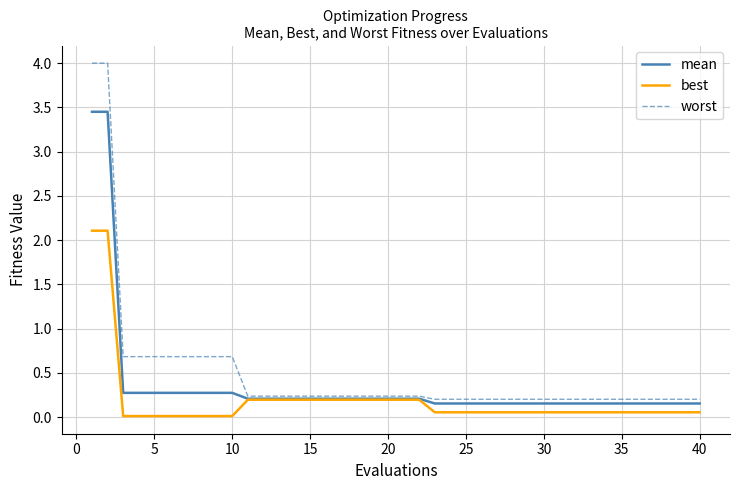

What is the greatest value displayed?

4.0